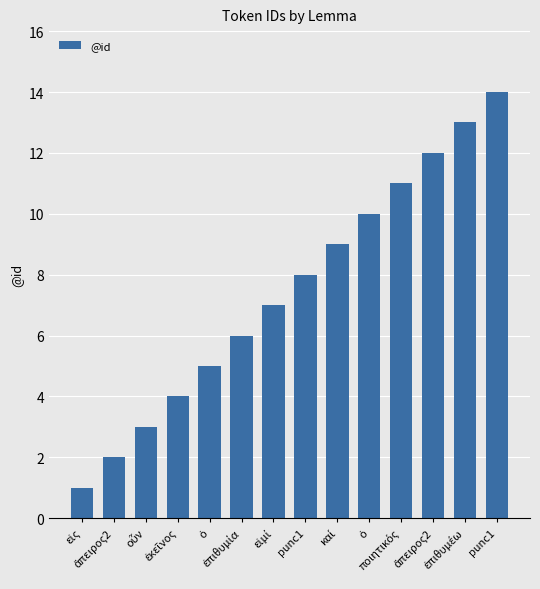

Count the number of data series in this chart.

1